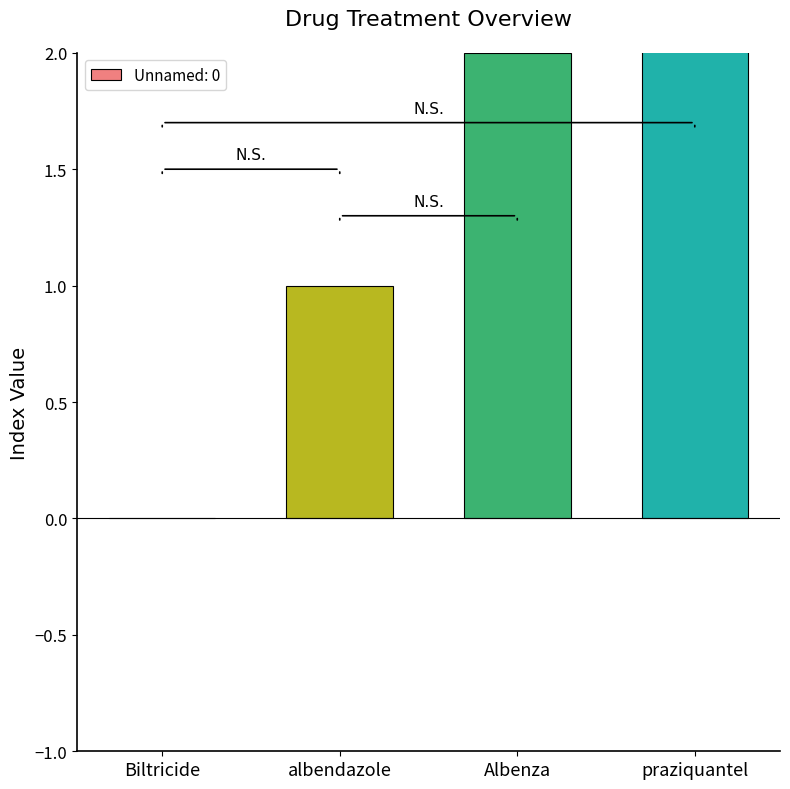

Rank the categories by value from highest to lowest.

praziquantel, Albenza, albendazole, Biltricide